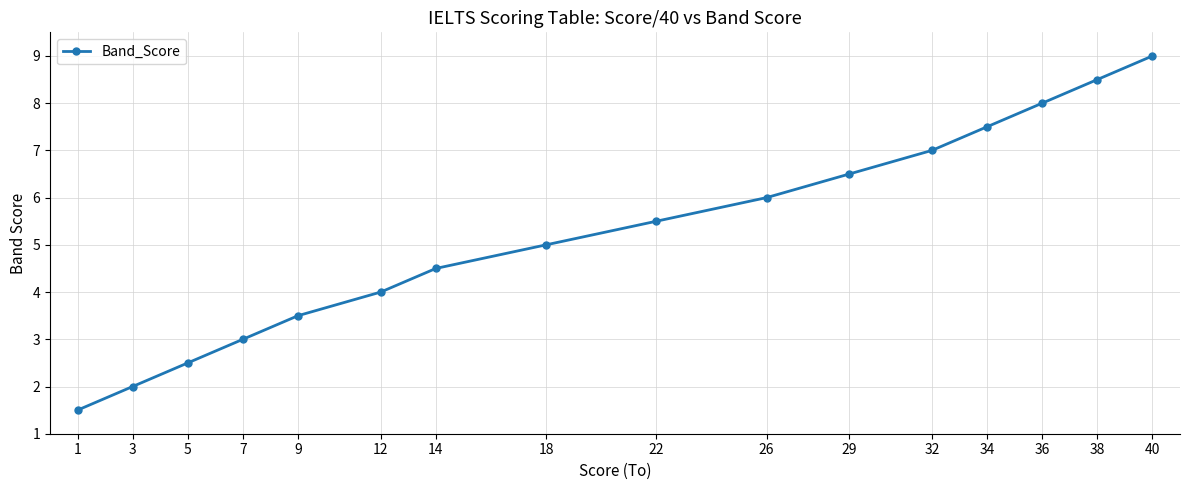

Between 5 and 3, which is larger?

5